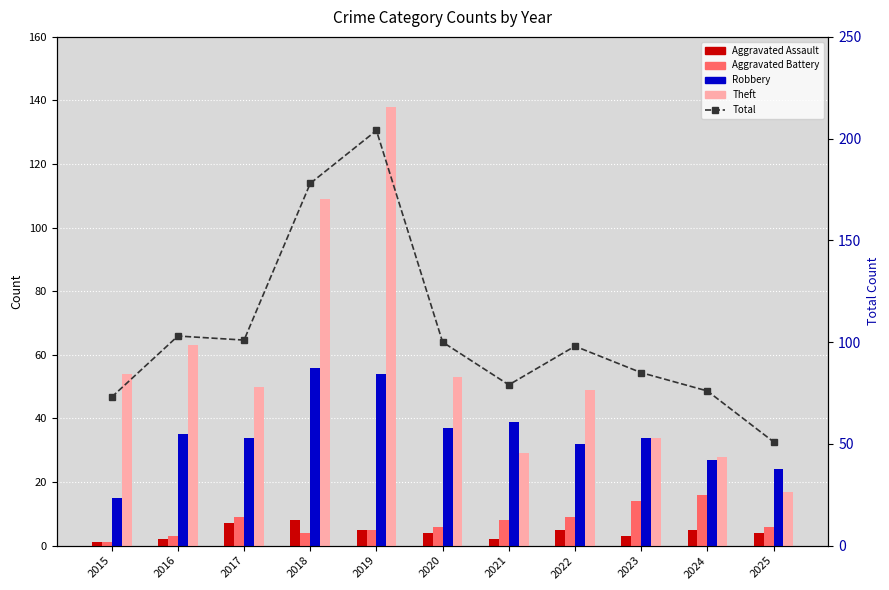

At which label does Theft first exceed 50?

2015